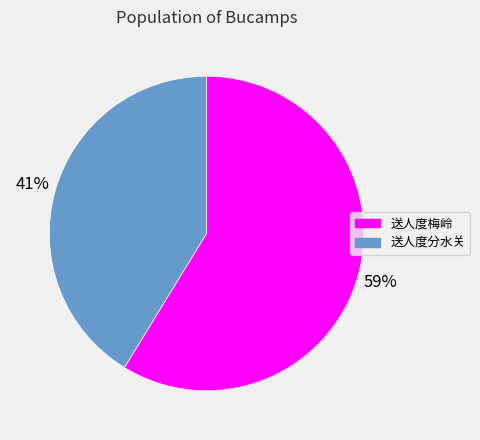

To the nearest percent, what is the combined percentage of 送人度分水关 and 送人度梅岭?

100%